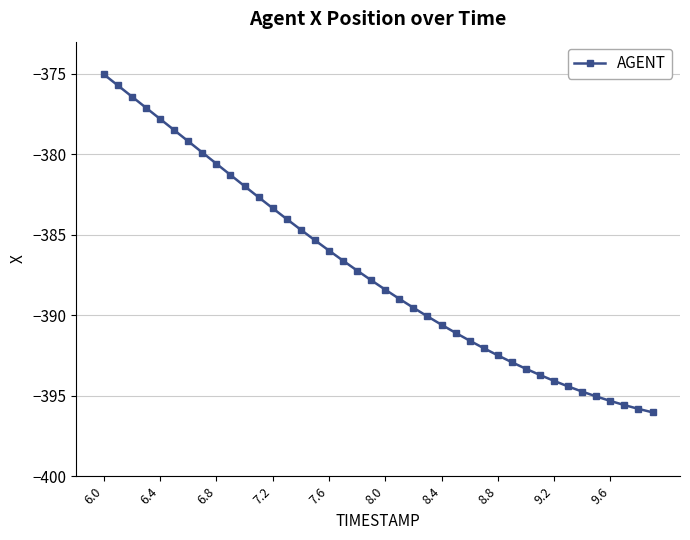

What is the minimum value shown in the chart?

-396.0